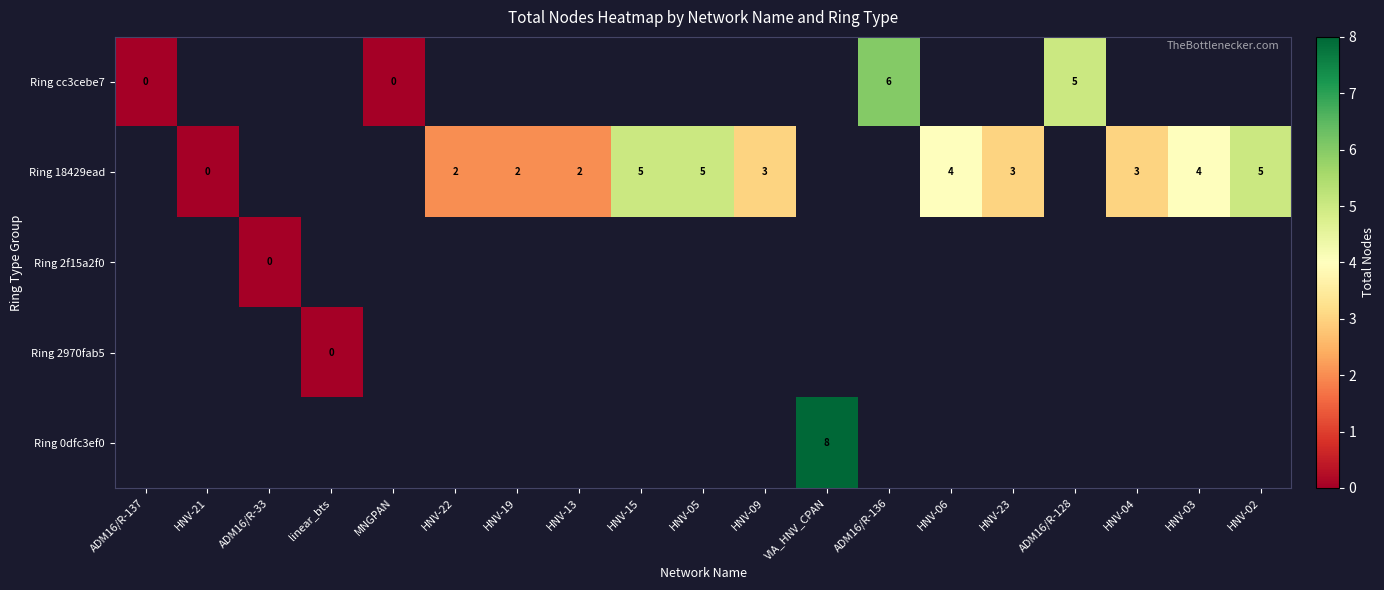

The Ring 18429ead series shows 1 at HNV-22. True or false?

False